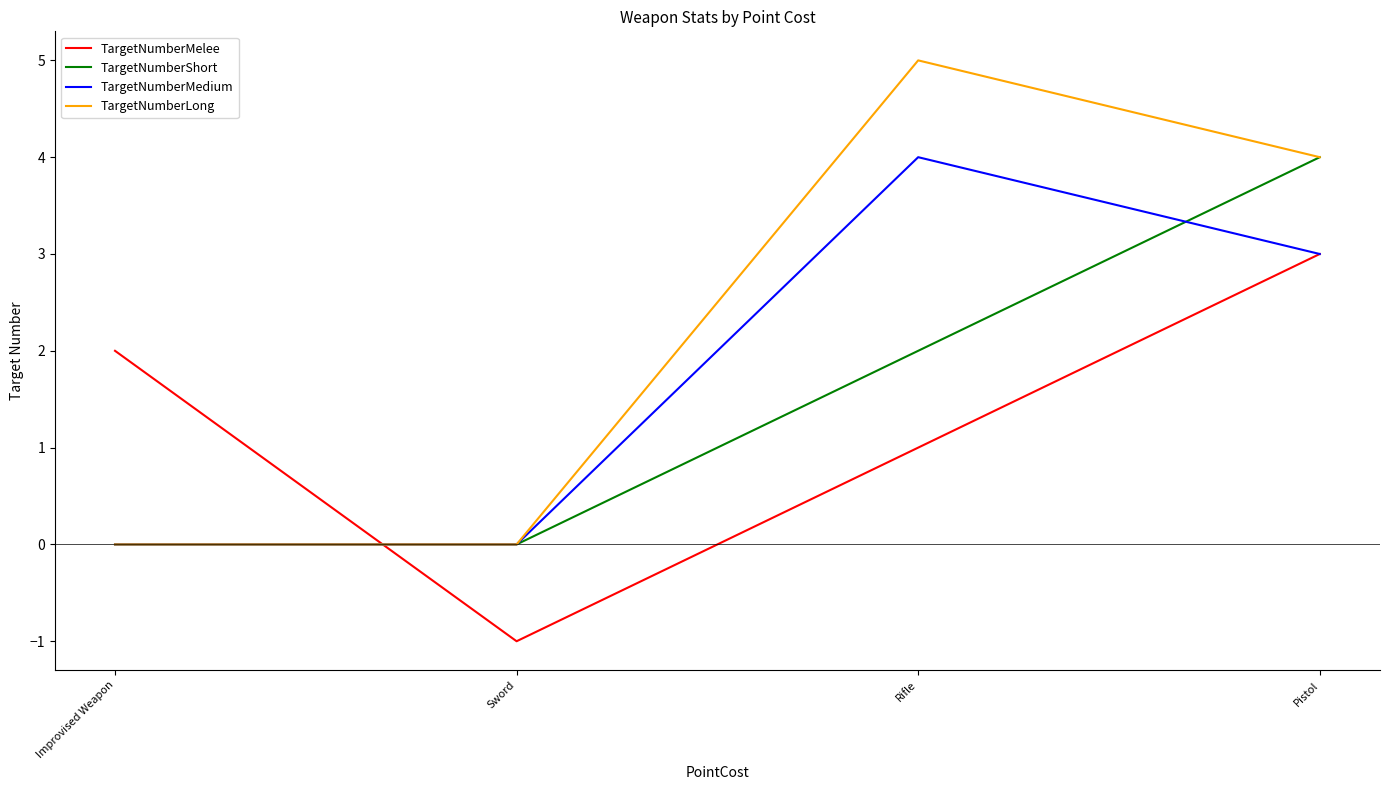

The value of TargetNumberMedium at Improvised Weapon is -2. True or false?

False